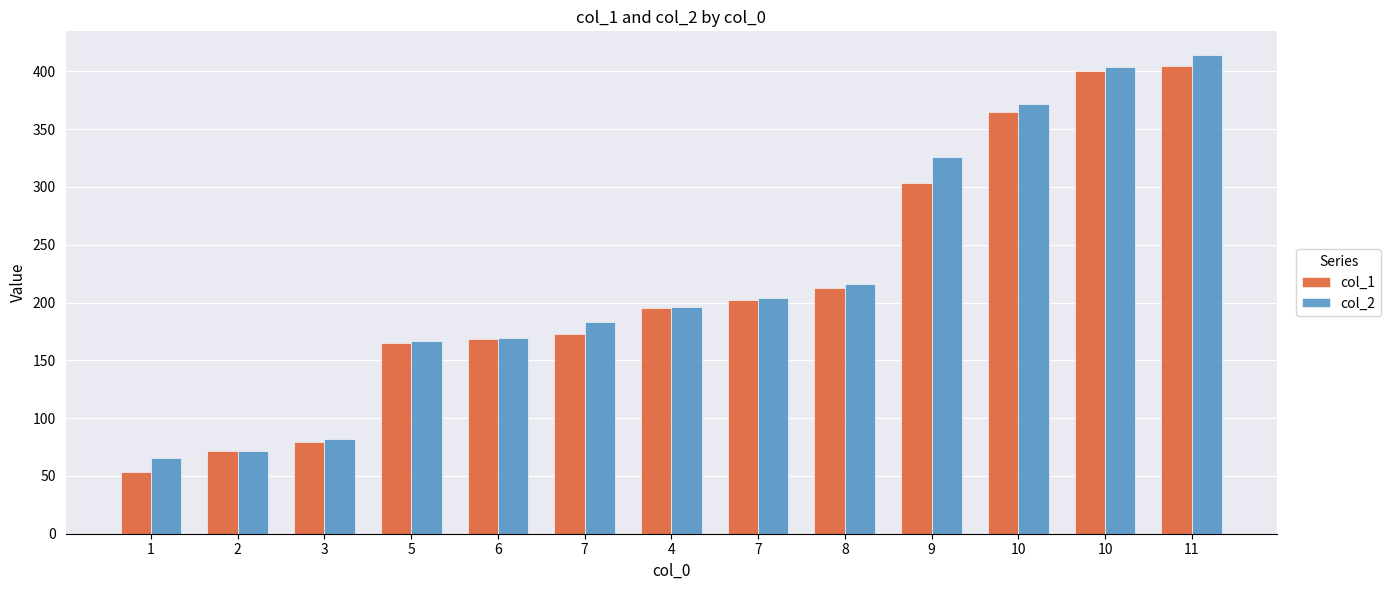

Which series has the largest total across all categories?

col_2